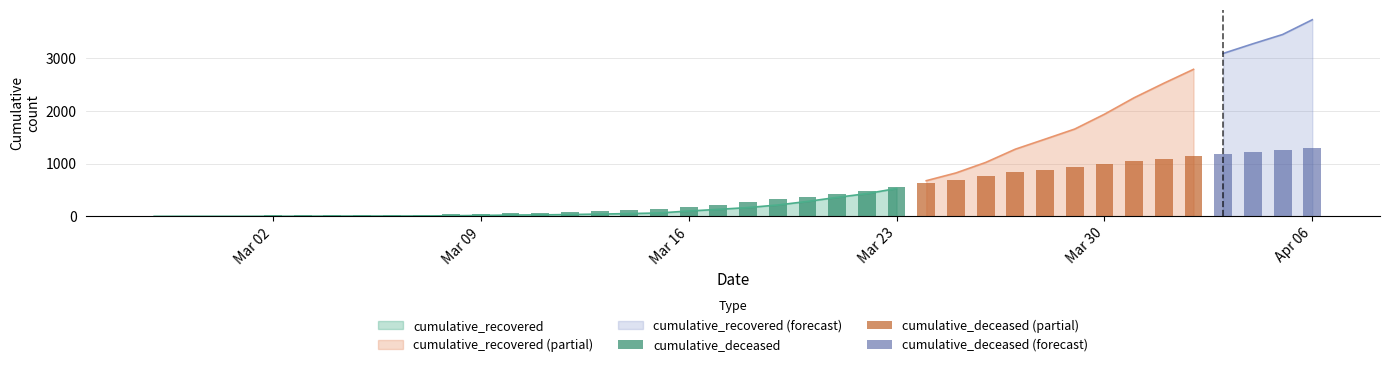

Between 2020-03-15 and 2020-03-27, which series saw the biggest shift?

cumulative_recovered